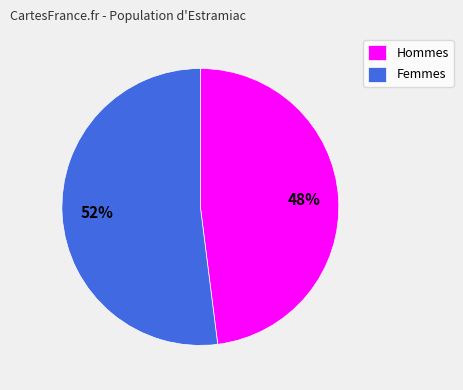

Which slice is the largest?

Femmes